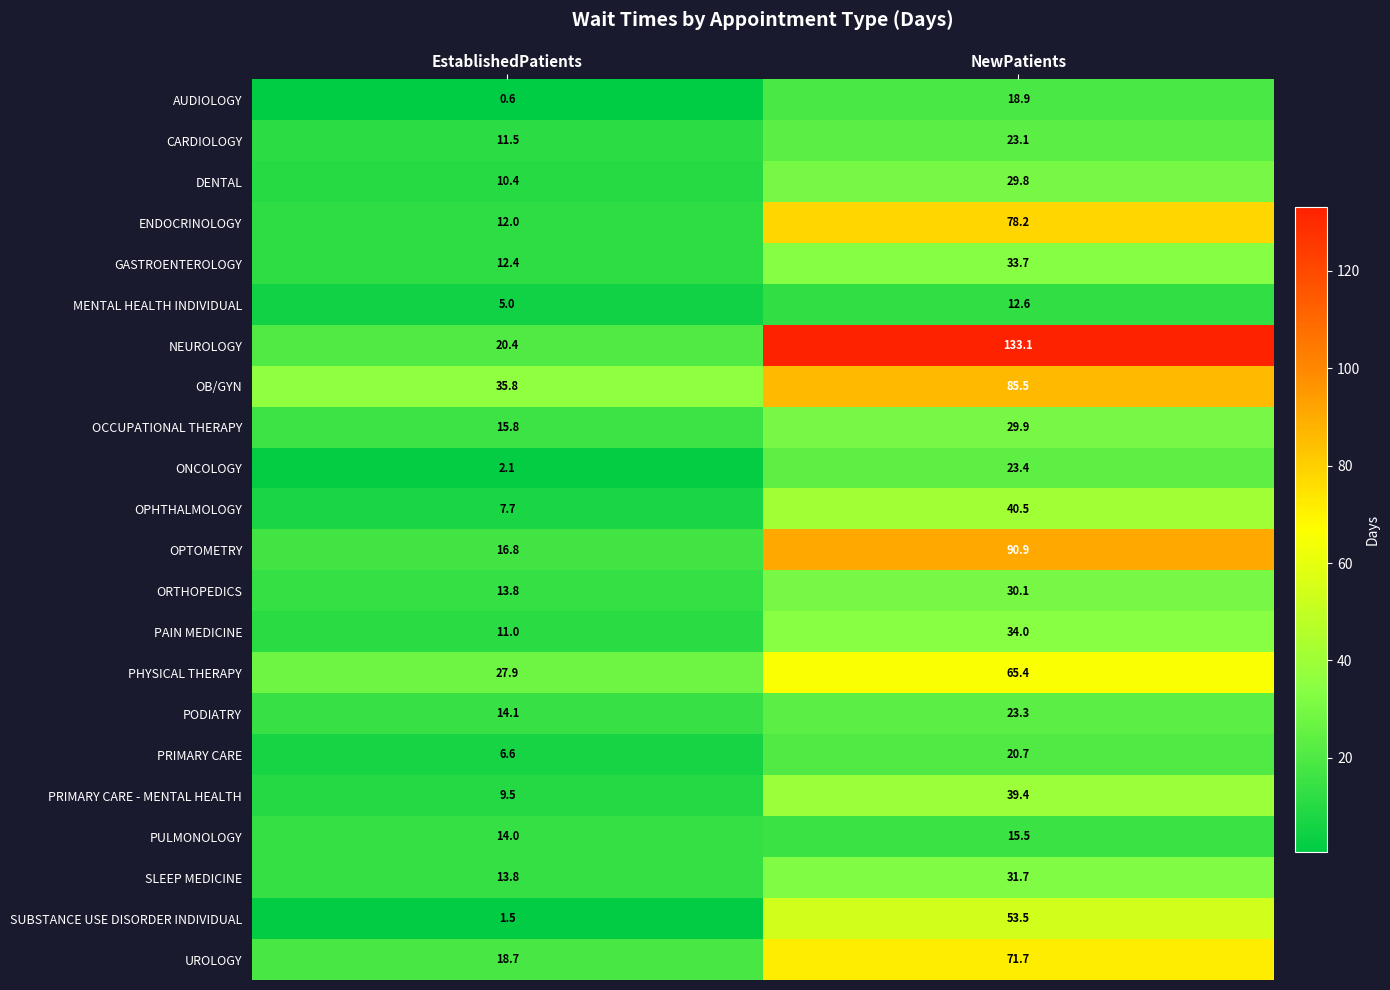

What is the difference between the PULMONOLOGY values at EstablishedPatients and NewPatients?

1.5